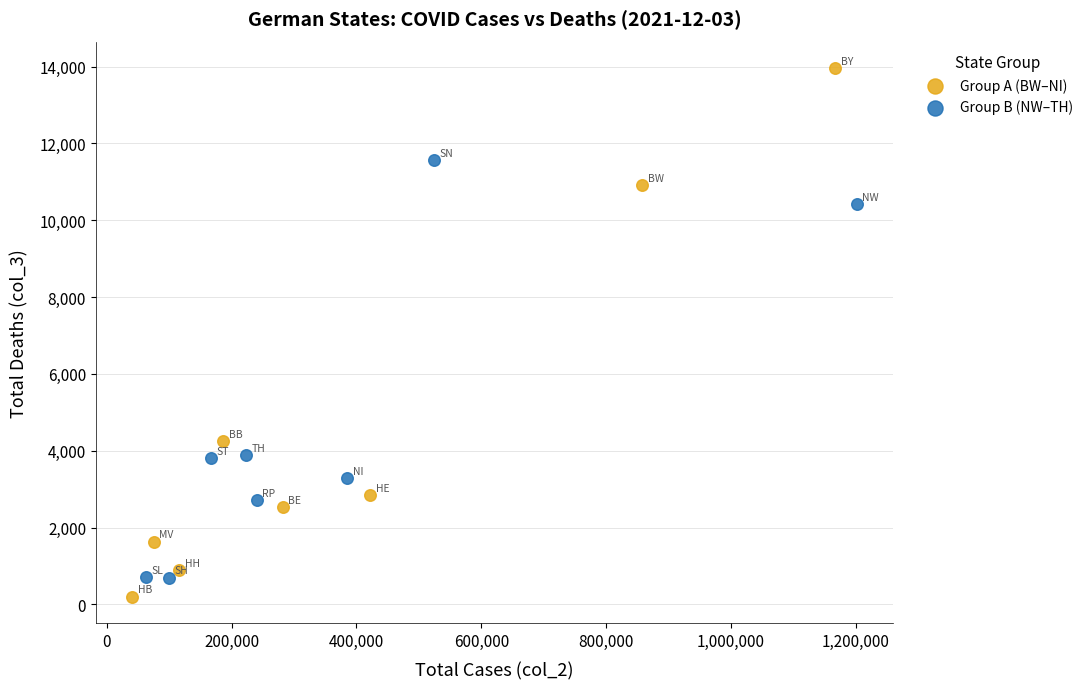

What are all the series names shown in the legend?

Group A (BW–NI), Group B (NW–TH)